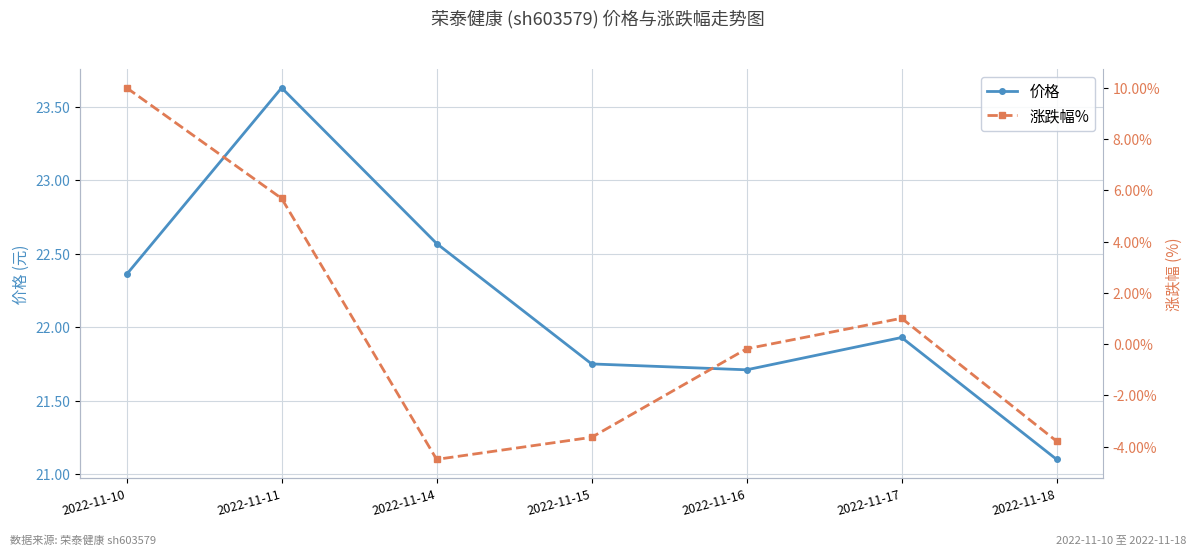

Rank the series by their maximum value, from highest to lowest.

价格, 涨跌幅%